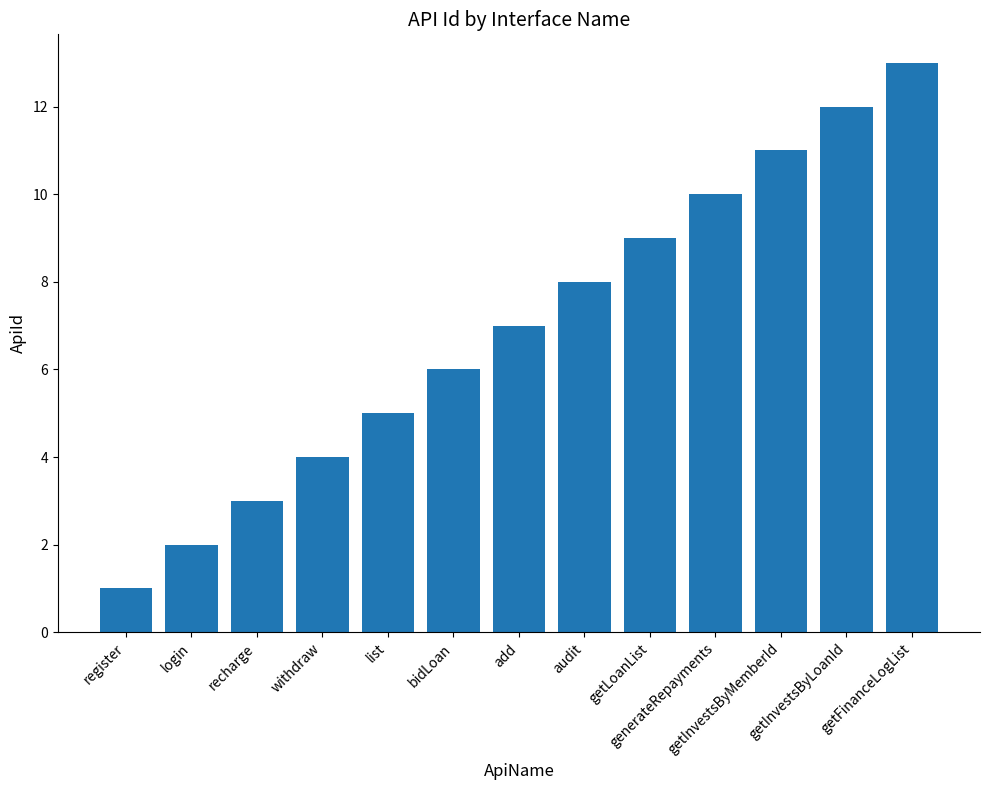

What is the label of the 3rd bar from the left?

recharge